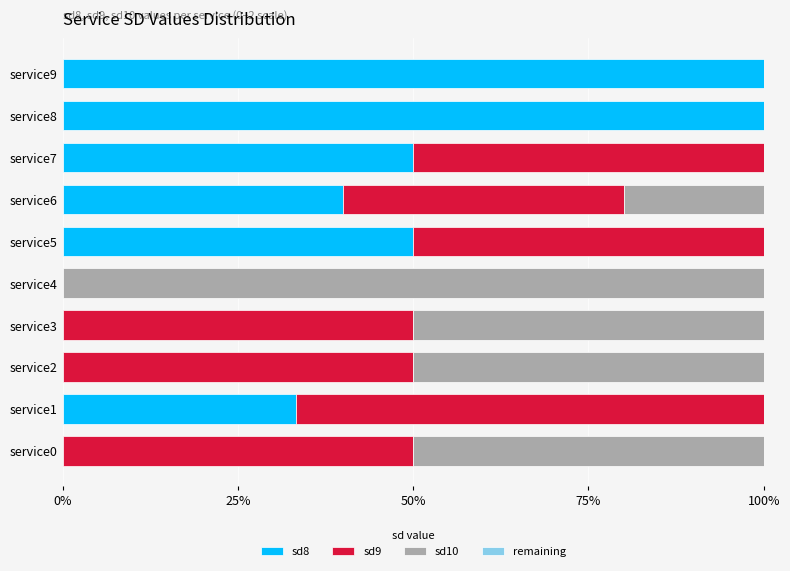

What is the sum of all sd8 values?

373.3